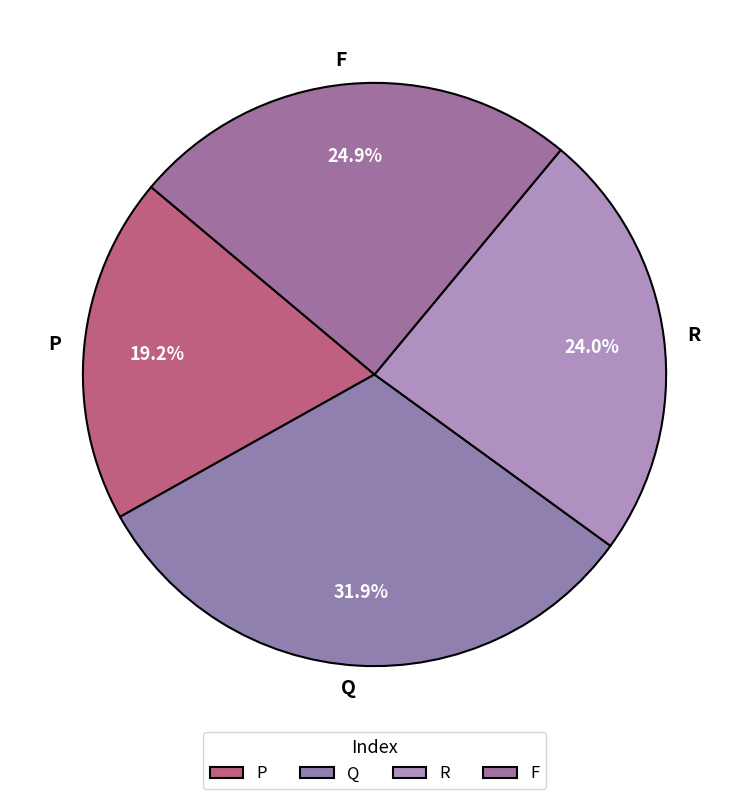

To the nearest percent, what is the combined percentage of P and F?

44%